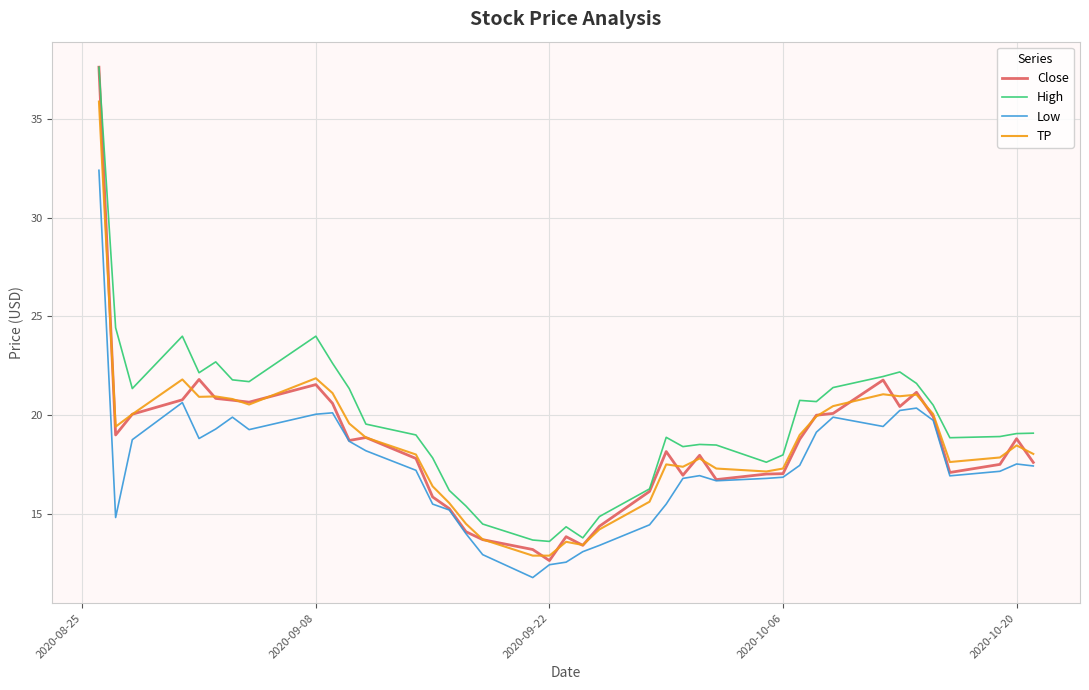

Which series has the widest spread of values?

Close